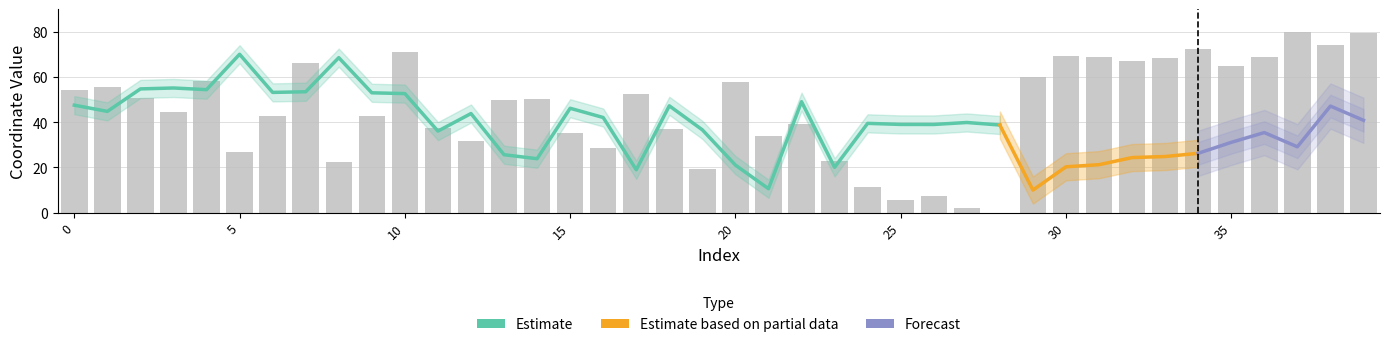

What is the maximum value shown in the chart?

80.0